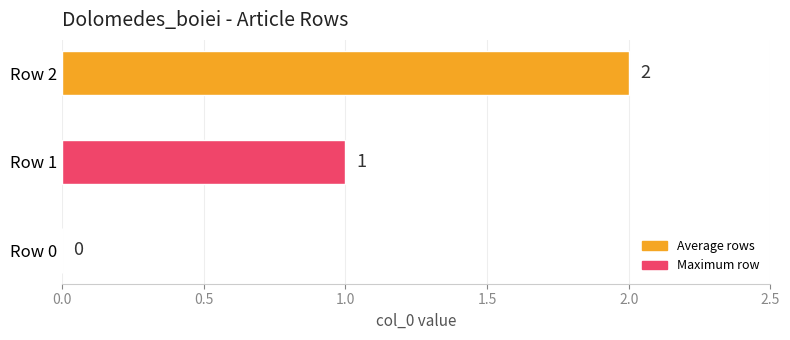

What is the sum of all values?

3